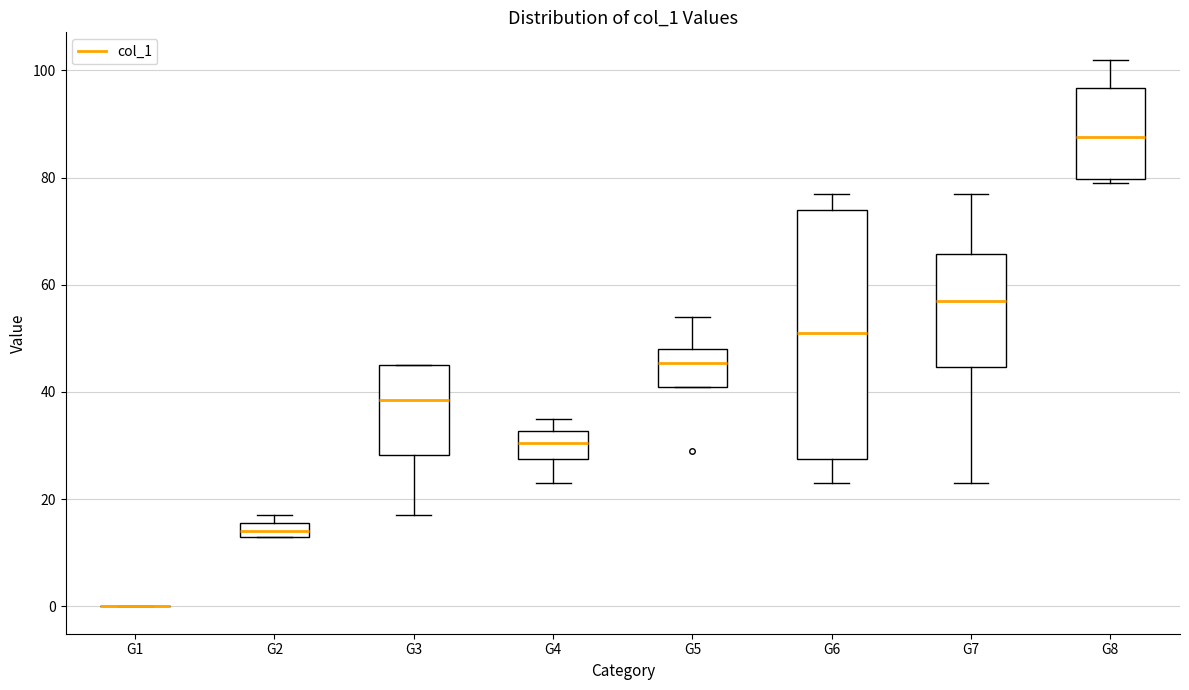

Where is the lower edge of the box for G2 on the y-axis? The values are not printed on the chart, so give them approximately, as read against the axis.

14